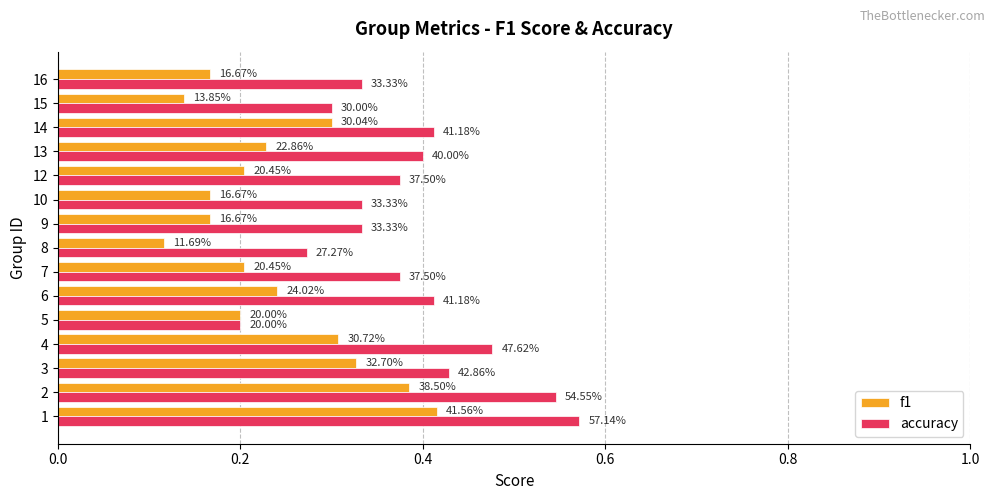

Which series has the largest range (max minus min)?

accuracy